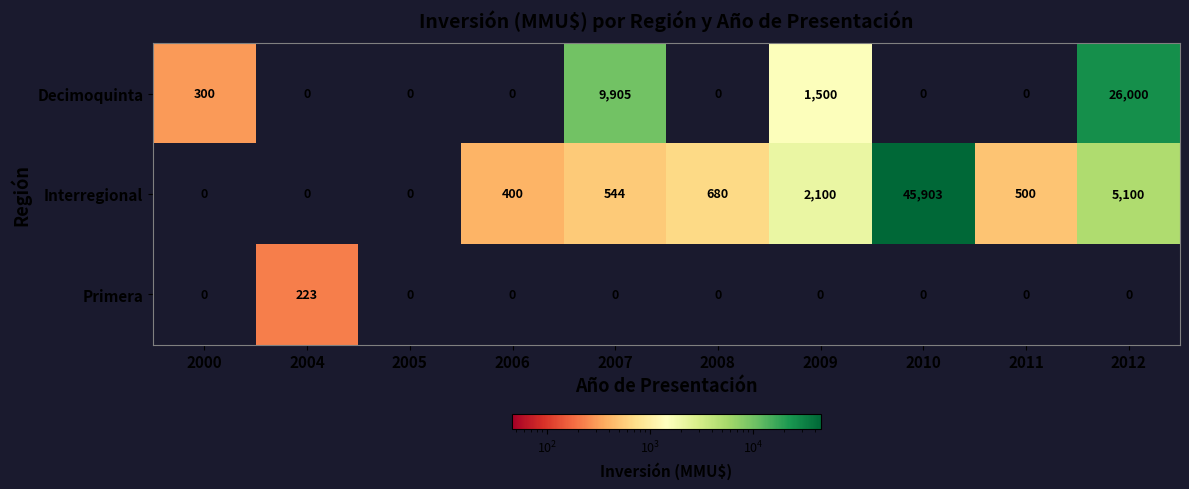

What is the spread (max minus min) of values at 2008?

680